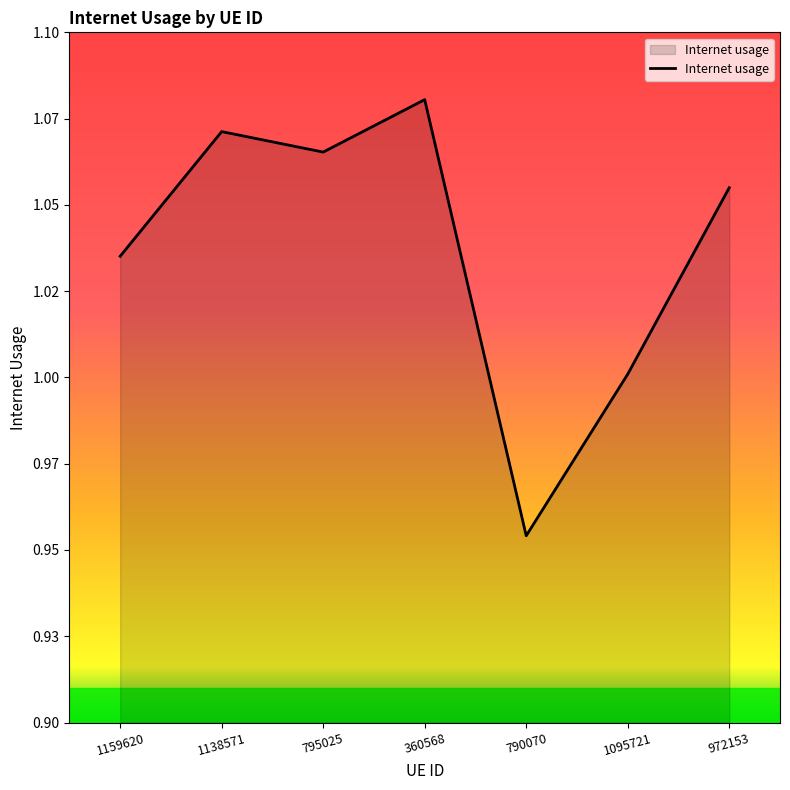

Does the chart have visible grid lines?

No